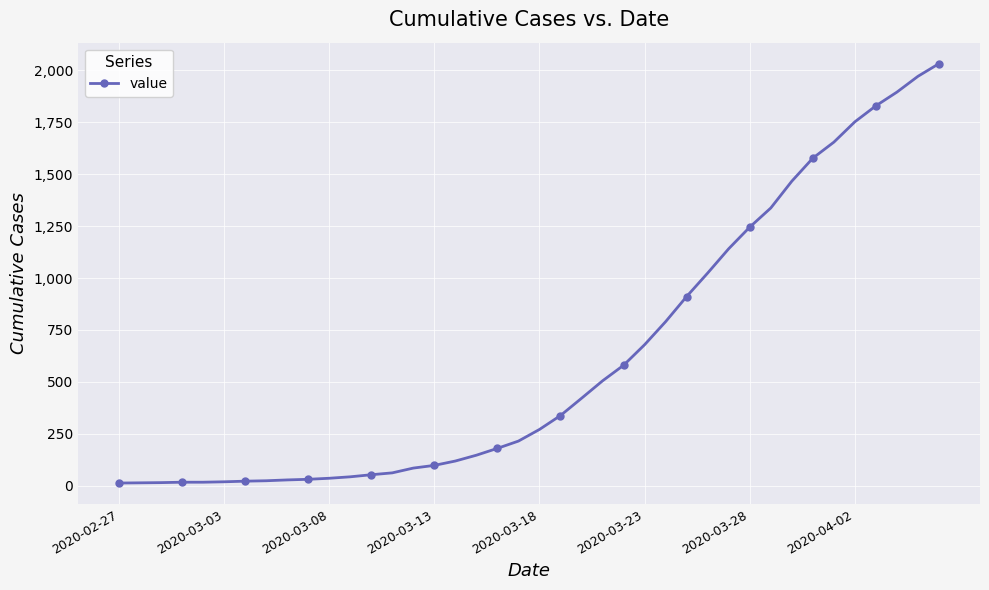

What is the greatest value displayed?

2032